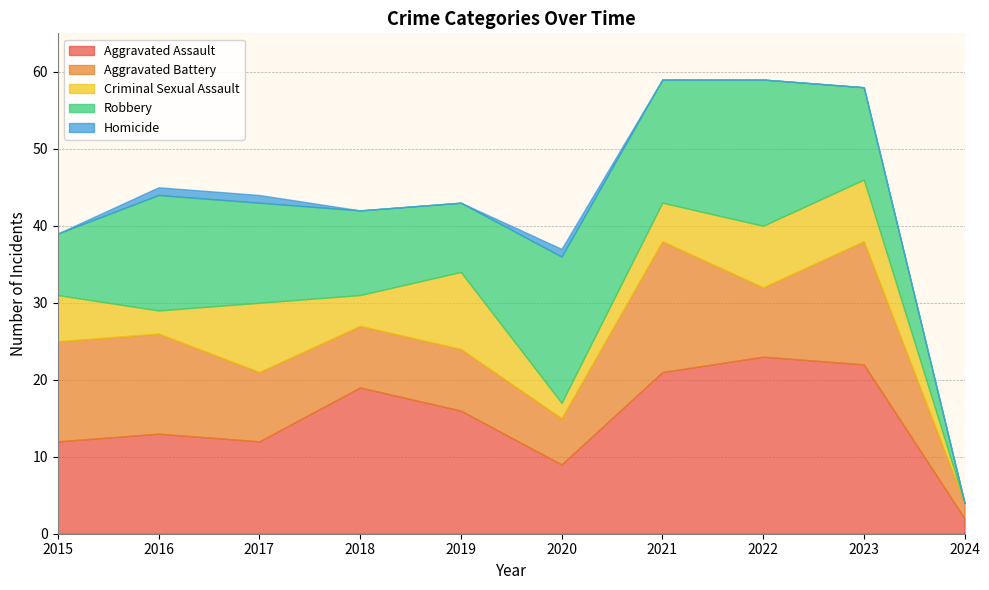

What is the maximum value for Aggravated Assault?

23